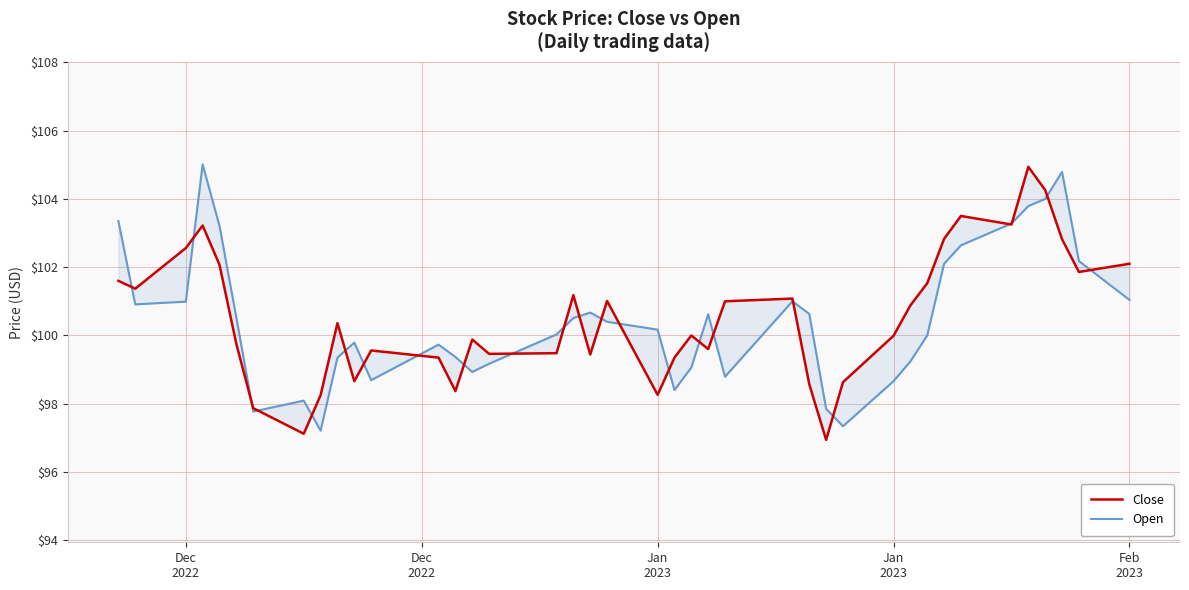

What is the value of the Open point at the 23rd from the left?

99.1